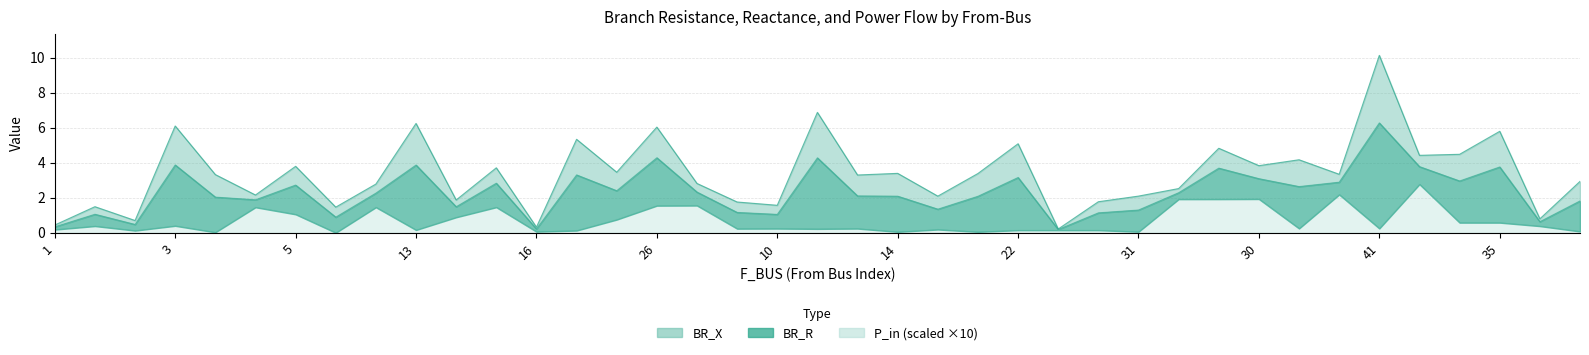

At which category is the sum across all series the highest?

41